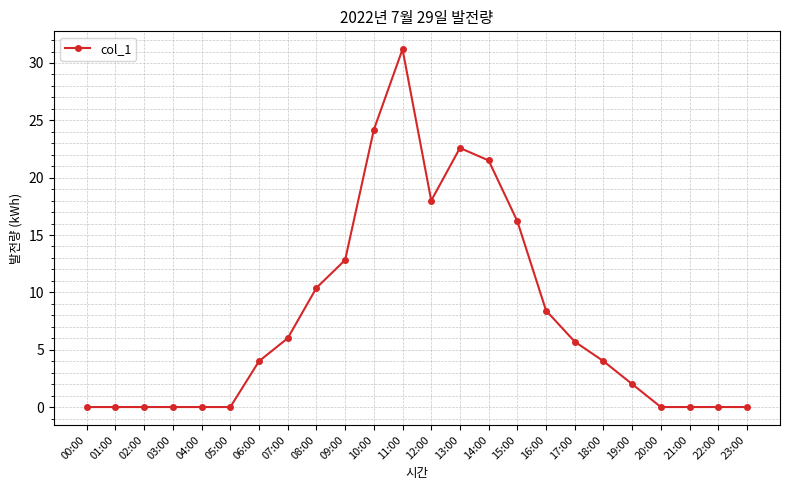

What is the sum of the values at 18:00 and 07:00?

10.0